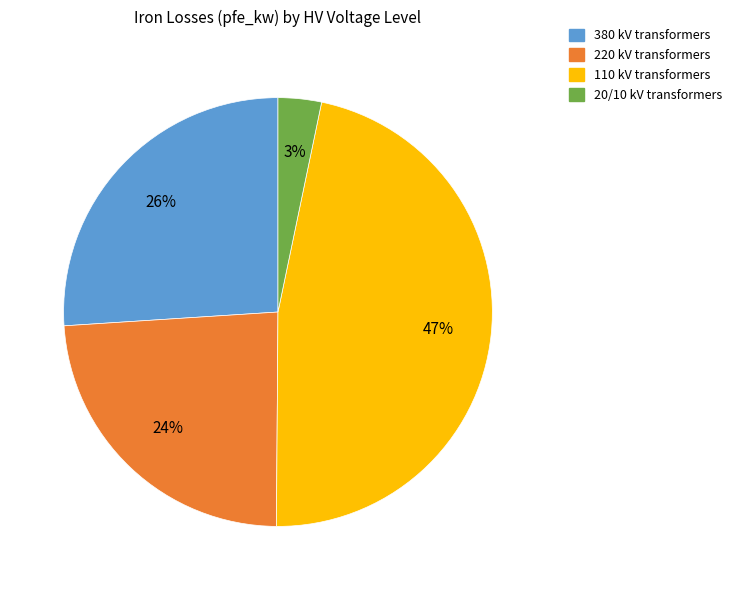

To the nearest percent, what is the average slice percentage?

25%